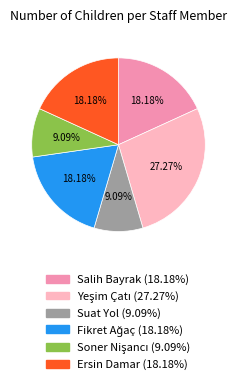

How many slices are in this pie chart?

6